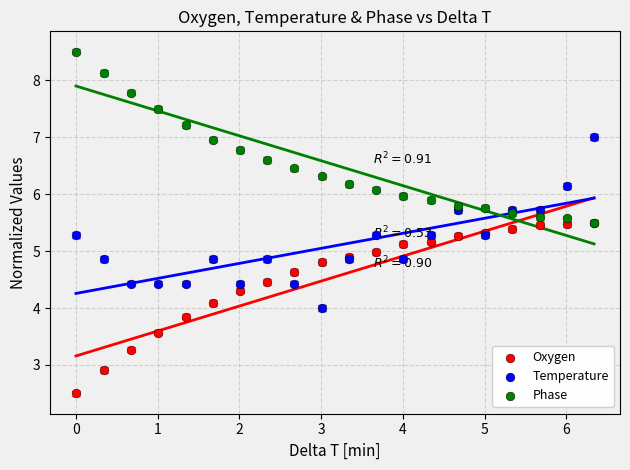

What are all the series names shown in the legend?

Oxygen, Temperature, Phase